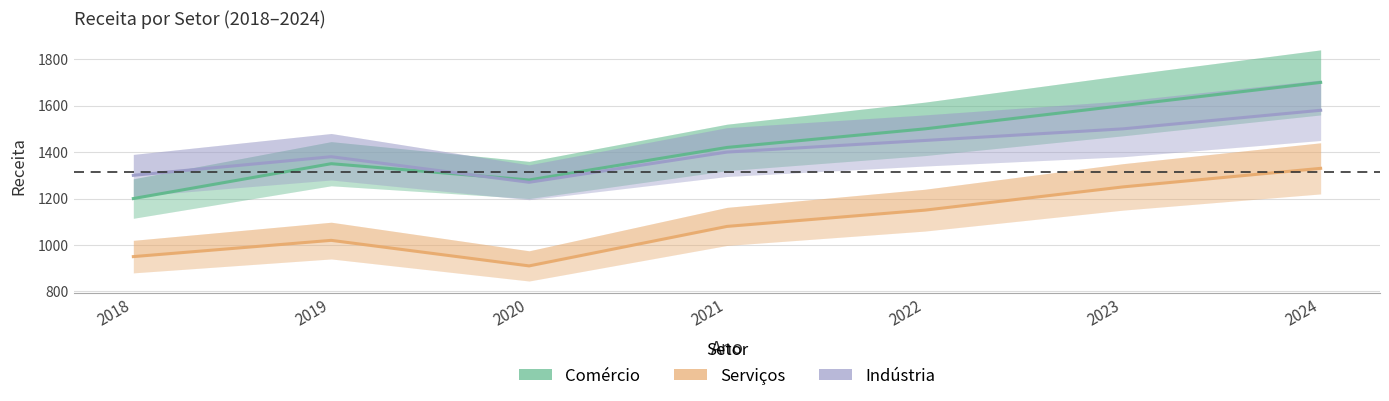

True or false: Comércio has a value of 1350 at 2019.

True